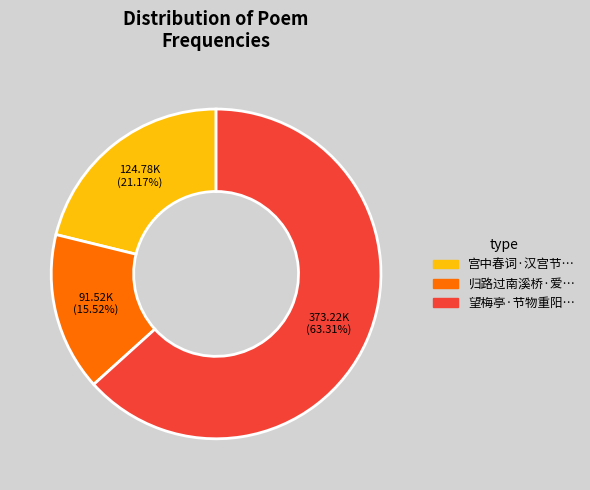

Is there a majority slice in this chart?

Yes